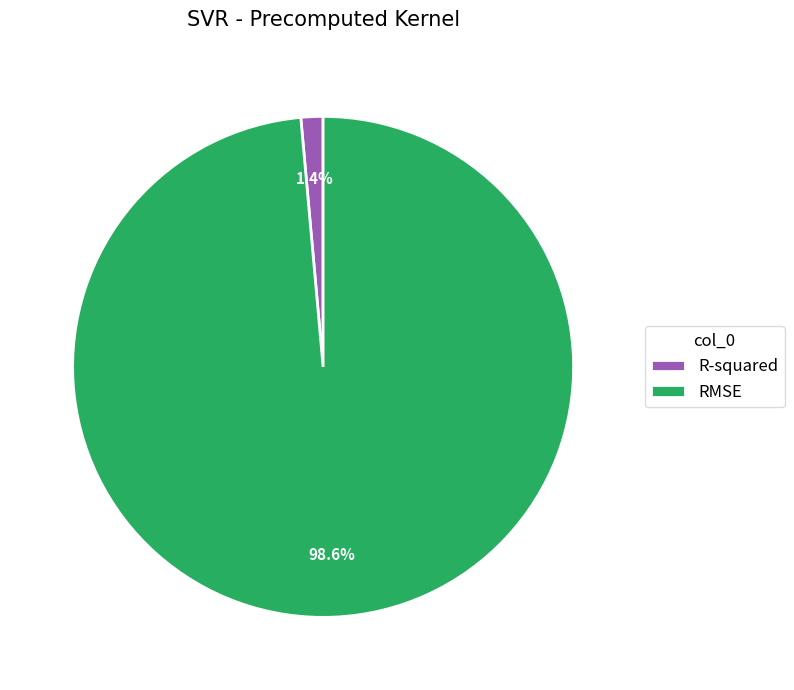

To the nearest percent, what is the difference between the RMSE and R-squared slice percentages?

97%